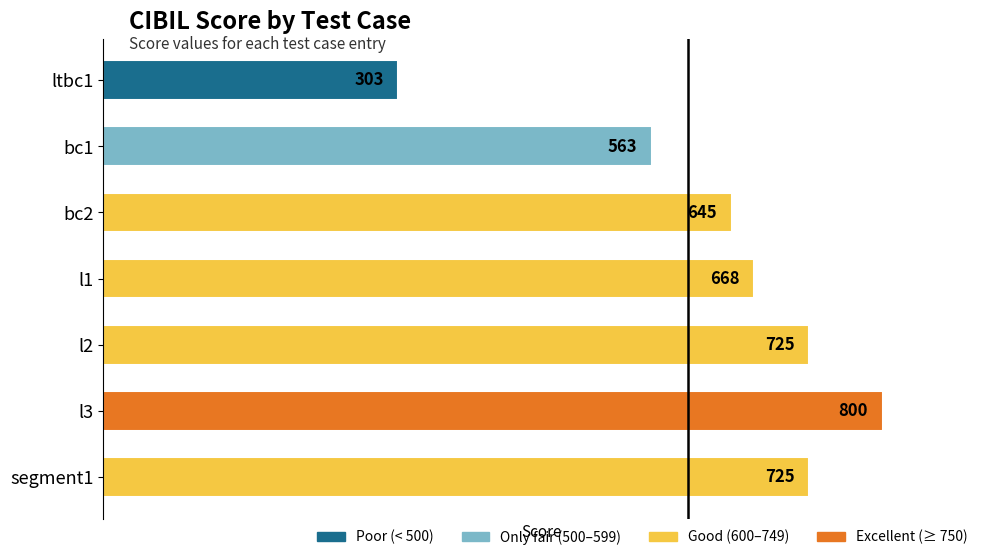

Reading top to bottom, list all the values displayed in this chart.

ltbc1=303	bc1=563	bc2=645	l1=668	l2=725	l3=800	segment1=725